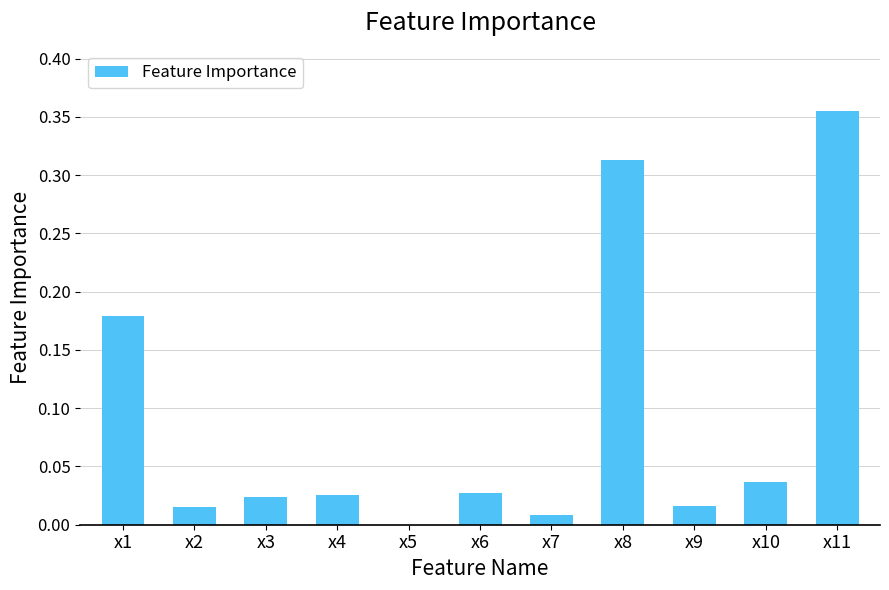

At which category does the chart reach its peak across all series?

x11